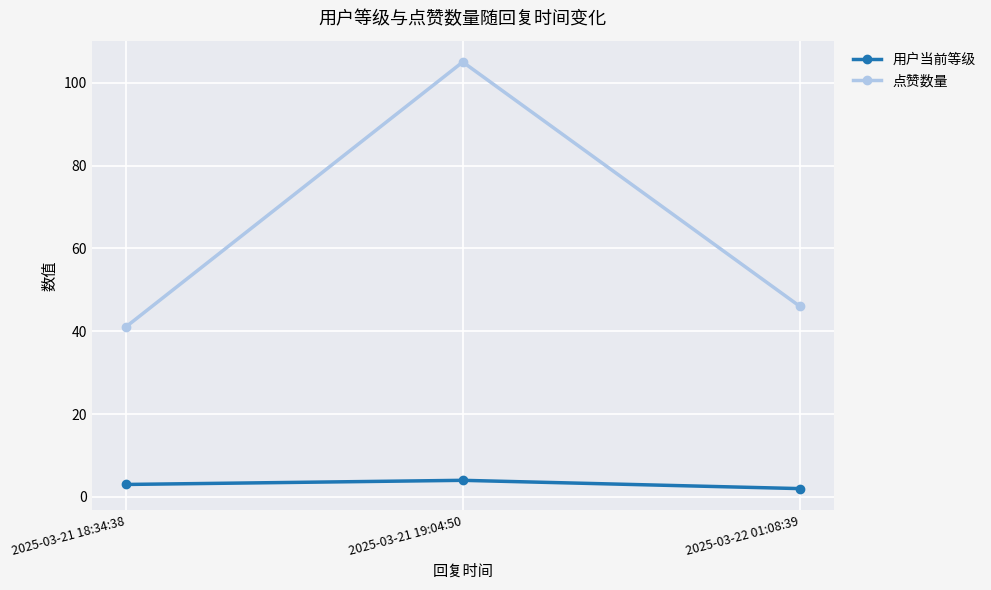

Which series has the largest range (max minus min)?

点赞数量